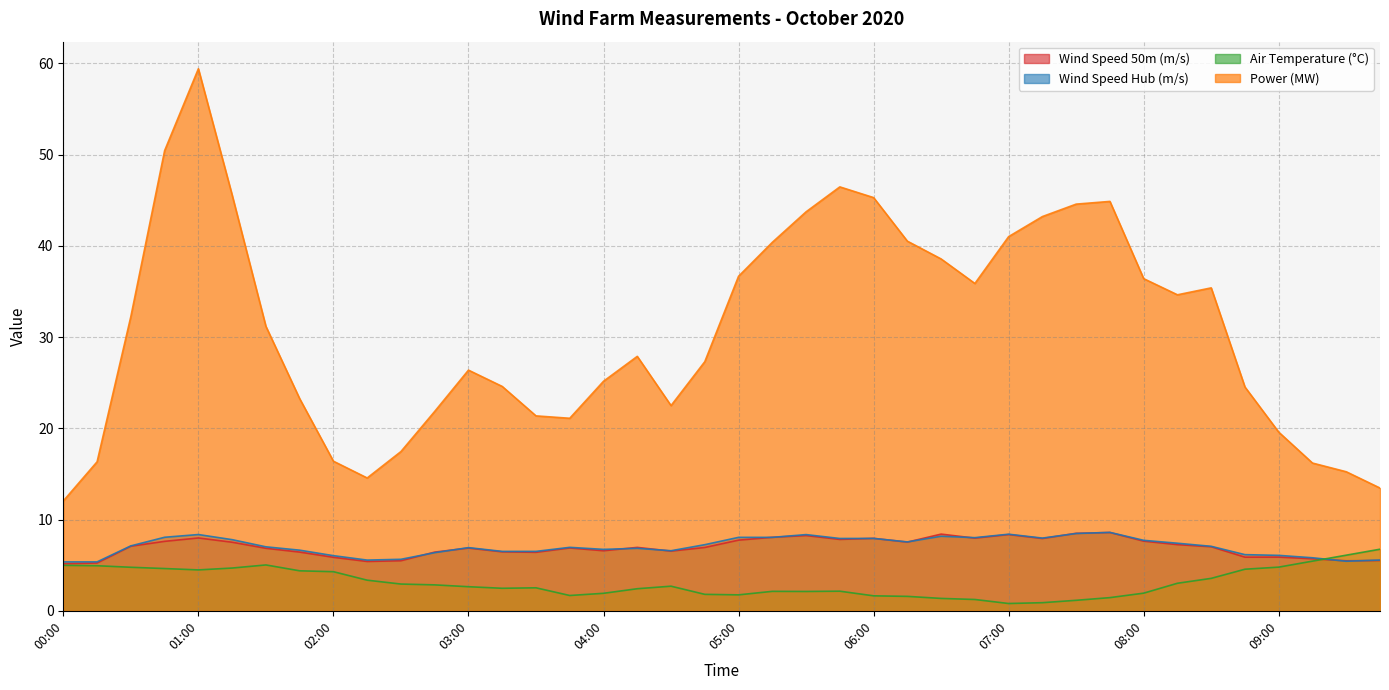

Which series has the widest spread of values?

Power (MW)